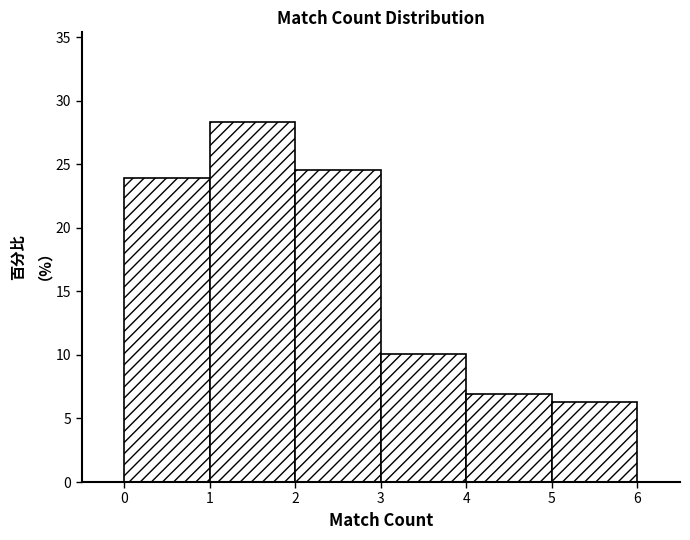

Over which range of the x-axis is the bar tallest?

1 to 2